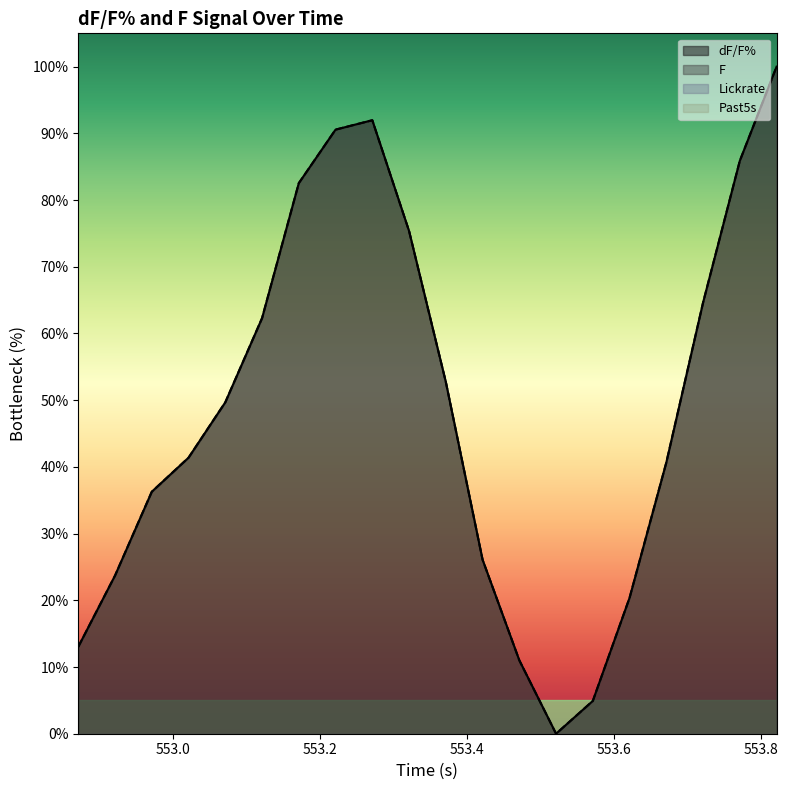

Where do F and dF/F% first cross each other?

553.1713372 and 553.2213392